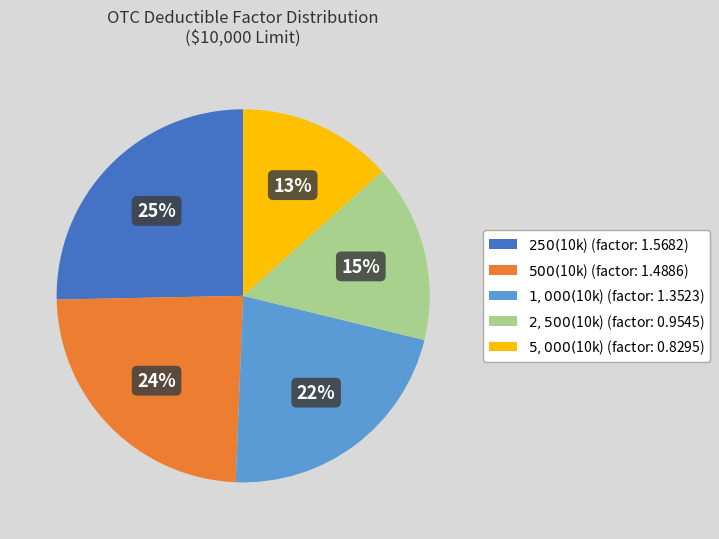

To the nearest percent, what is the difference between the largest and smallest slice percentages?

12%